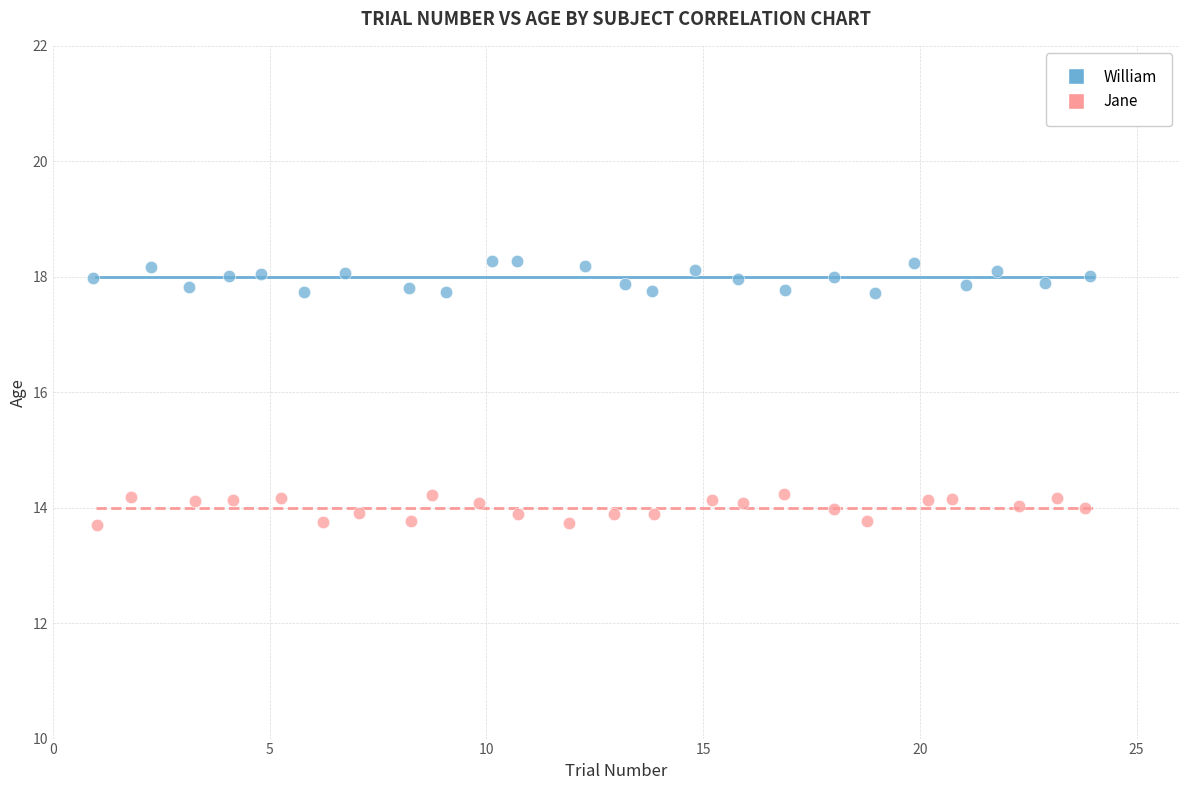

Which series reaches the maximum Y coordinate?

William